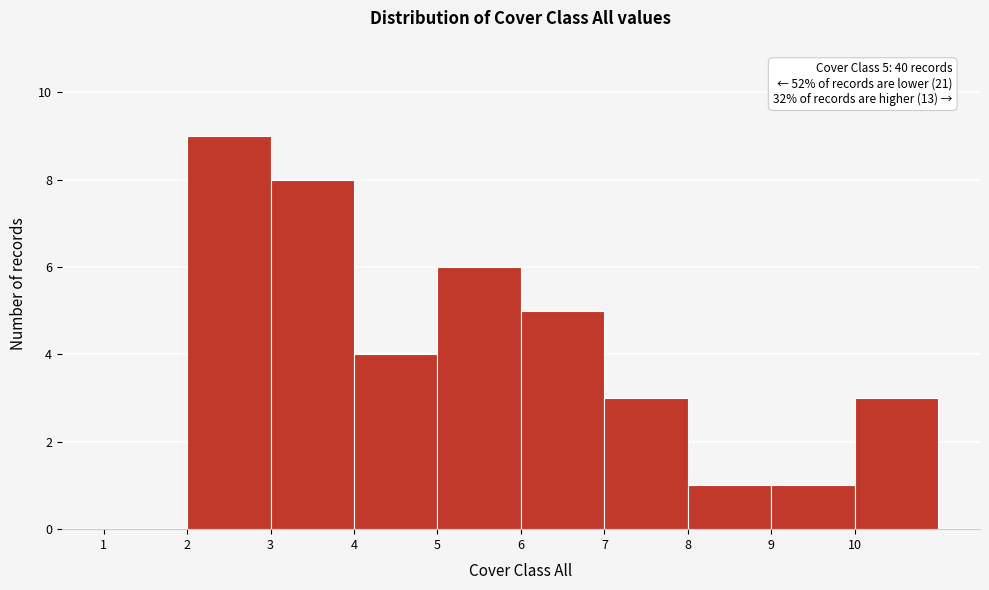

Which range on the x-axis has the tallest bar?

2 to 3